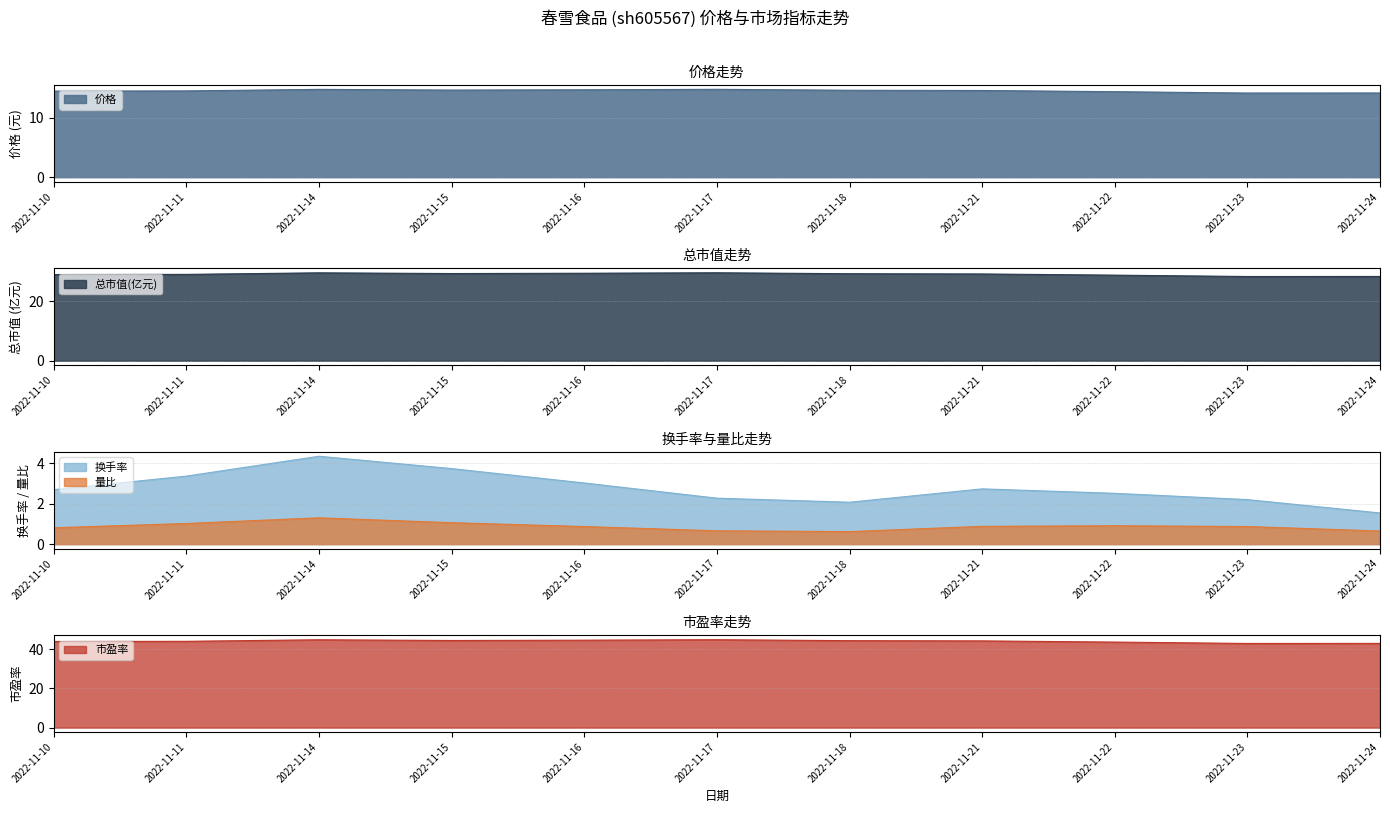

What is the sum of all 量比 values?

9.7